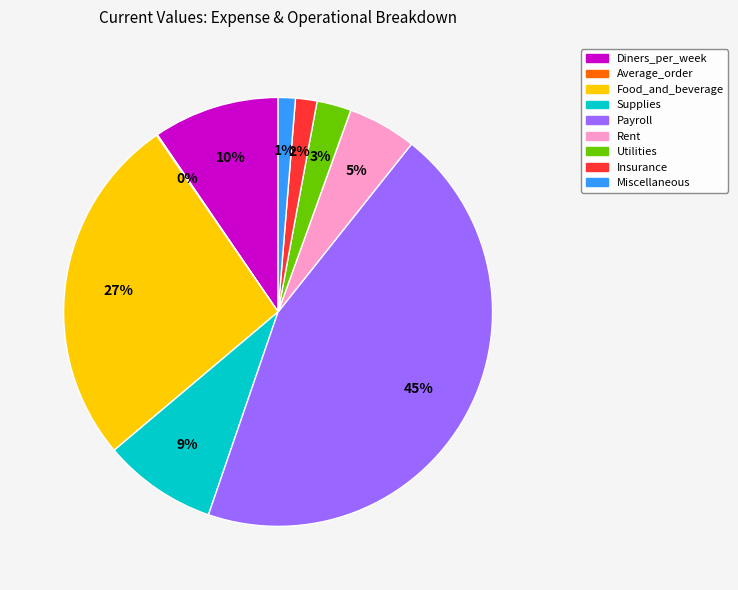

Which slice is the largest?

Payroll